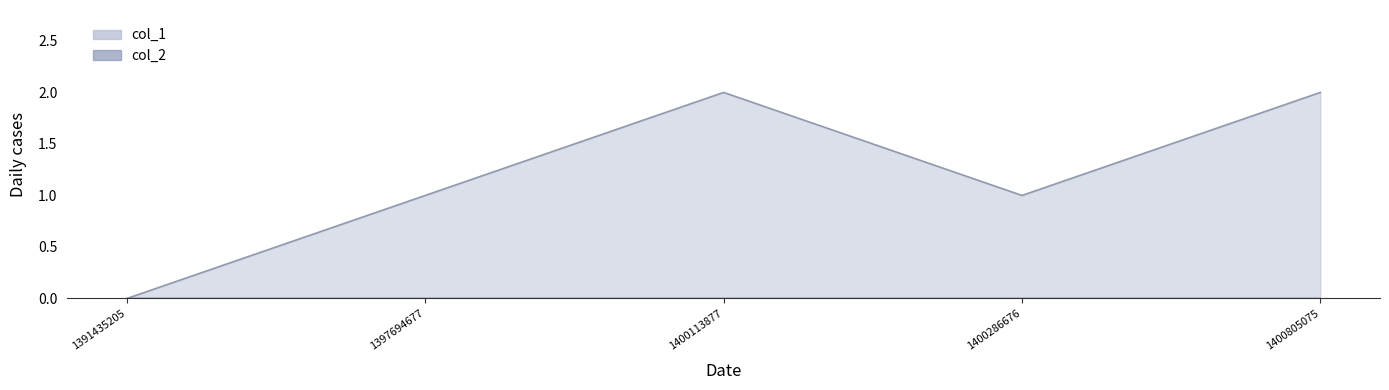

At which category does the data reach its first local valley?

1400286676